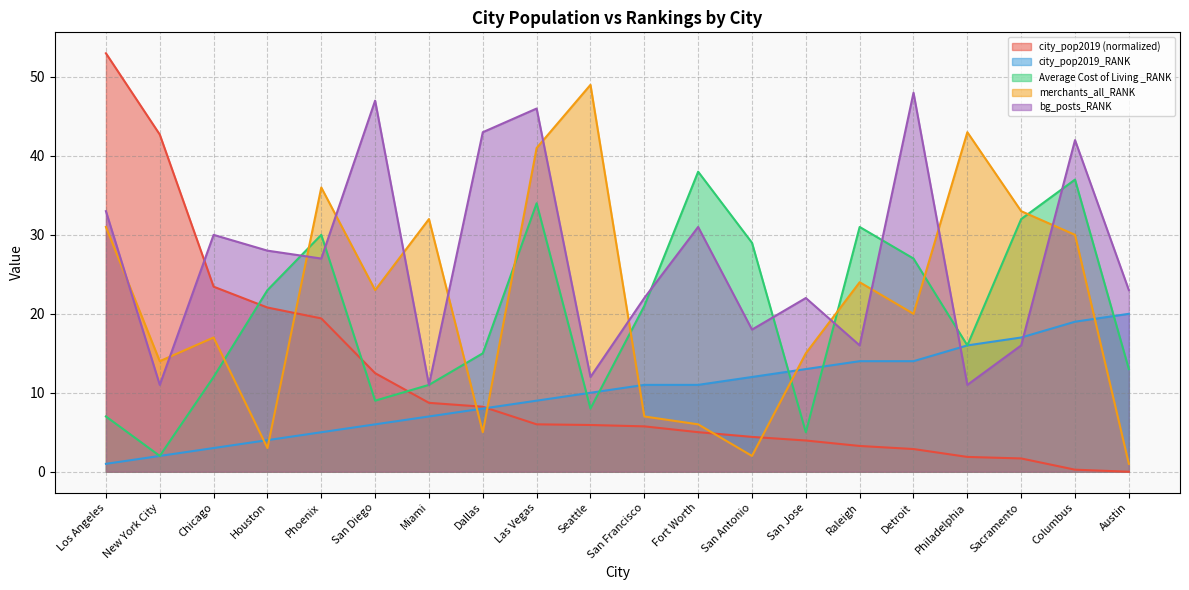

What is the maximum value shown in the chart?

53.0